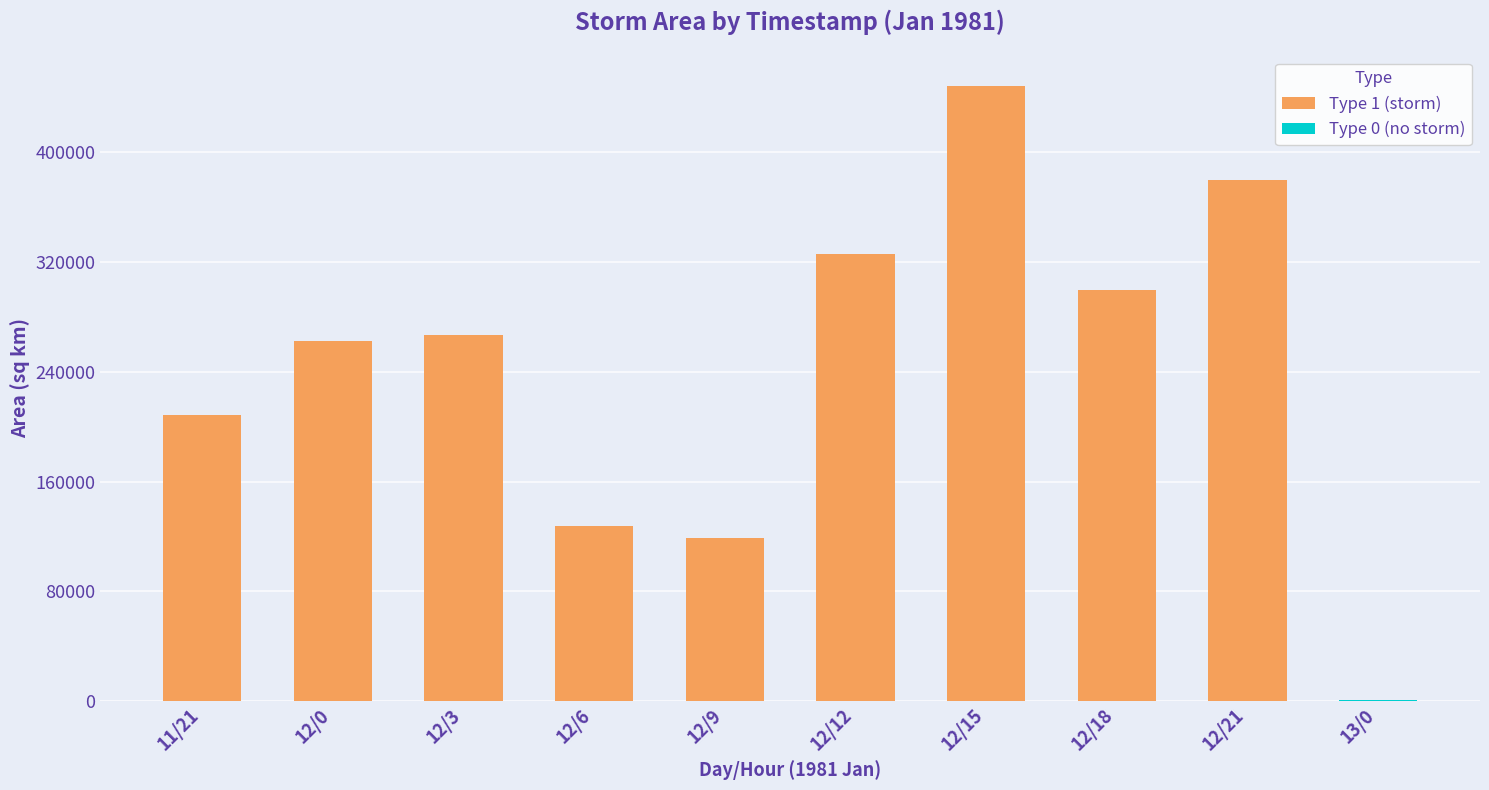

How many groups of bars are there?

10